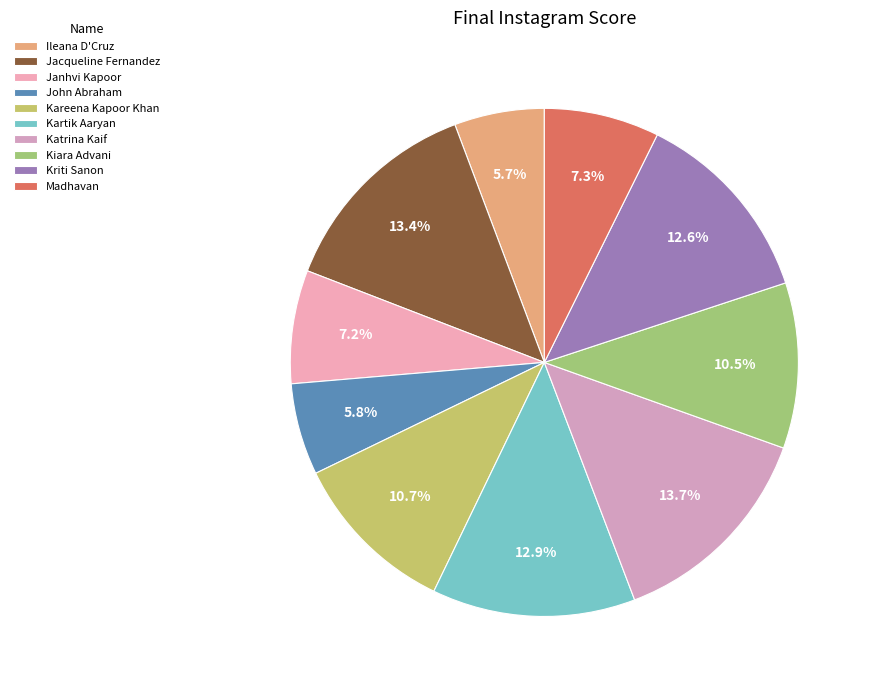

To the nearest percent, what portion does Jacqueline Fernandez represent?

13%